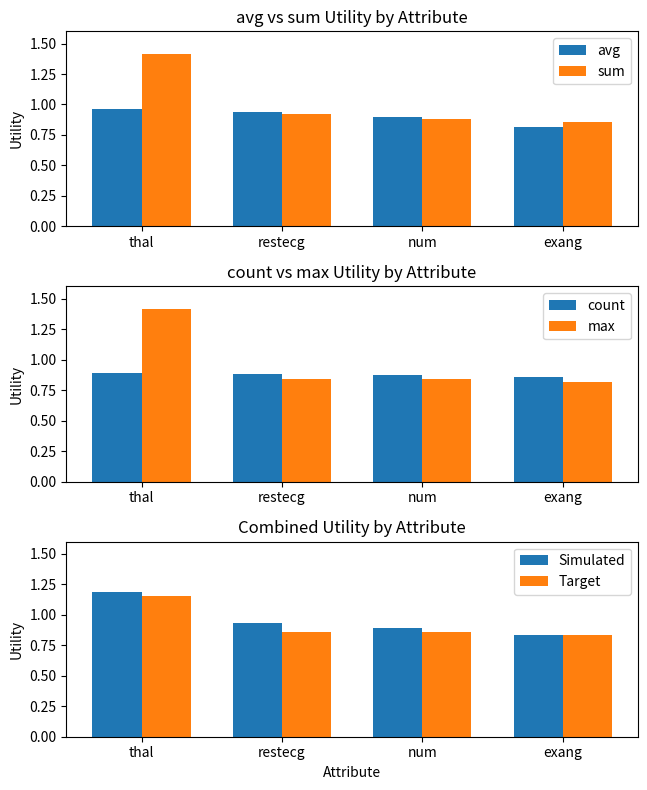

At which category does the chart reach its minimum across all series?

exang